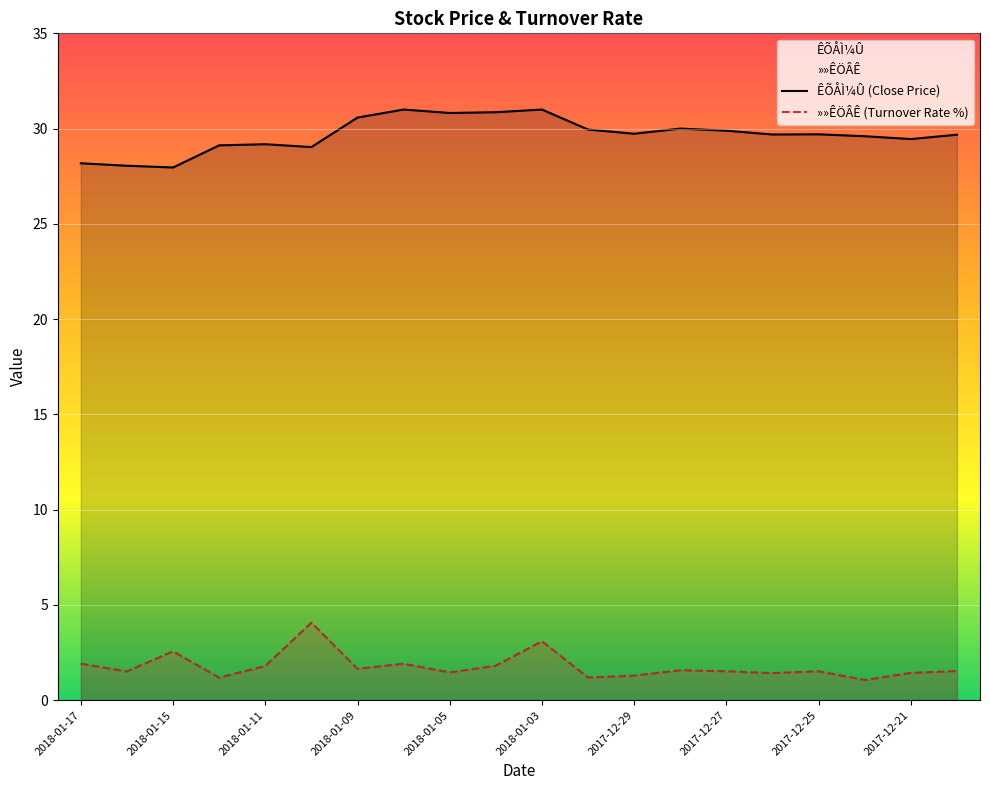

What is the difference between the second highest and second lowest values in the ÊÕÅÌ¼Û (Close Price) series?

2.9